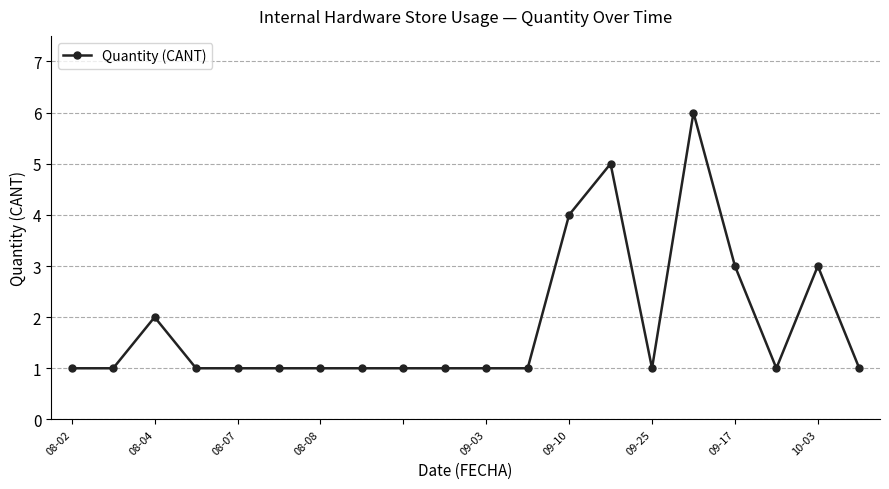

What is the greatest value displayed?

6